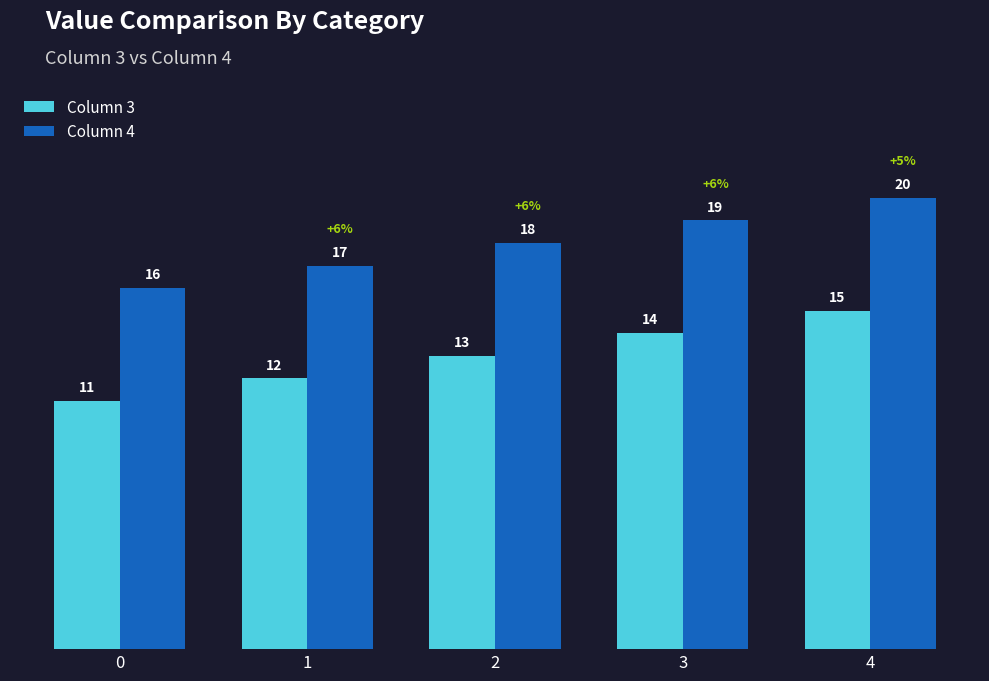

At which label is Column 4 closest to 18?

2